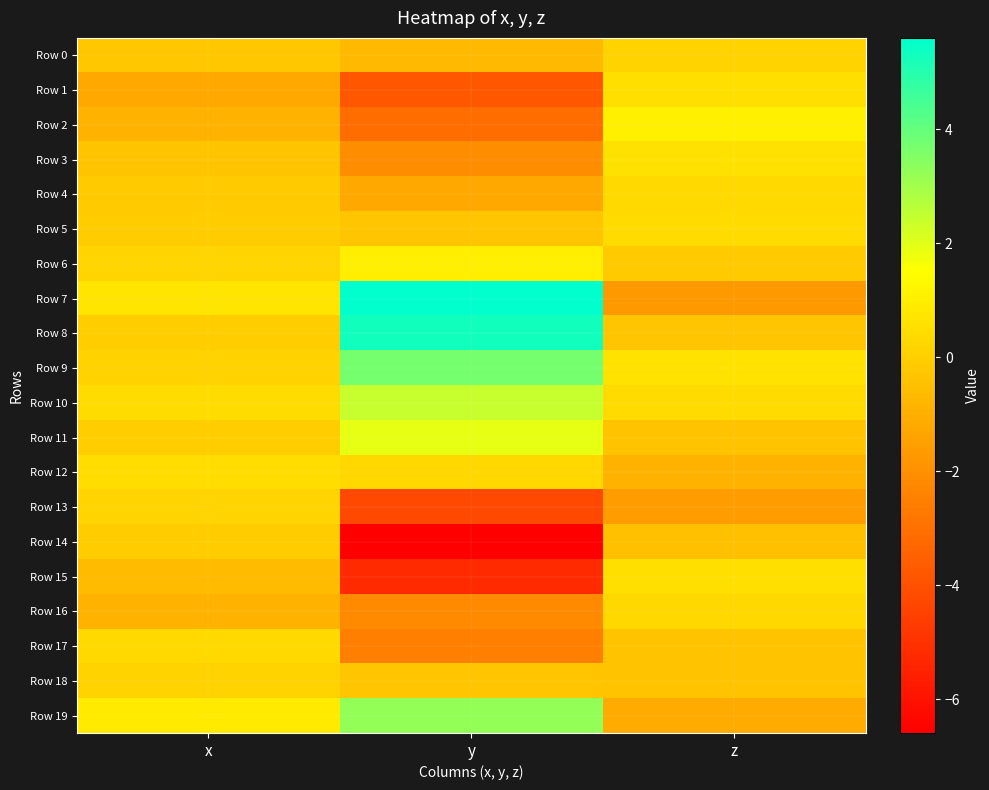

What is the total value across all series at y?

-8.7